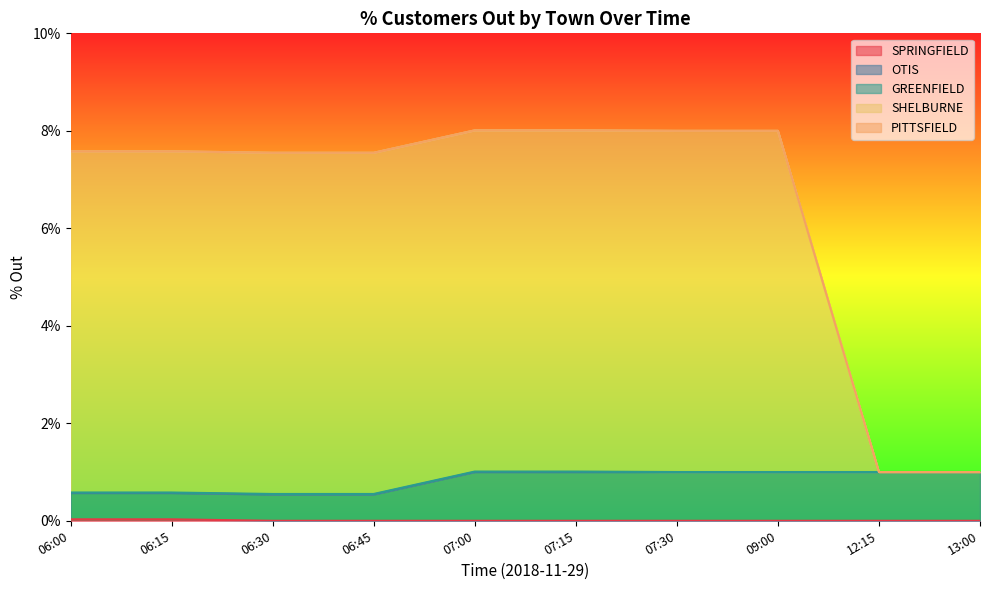

Which series has the largest total across all categories?

SHELBURNE